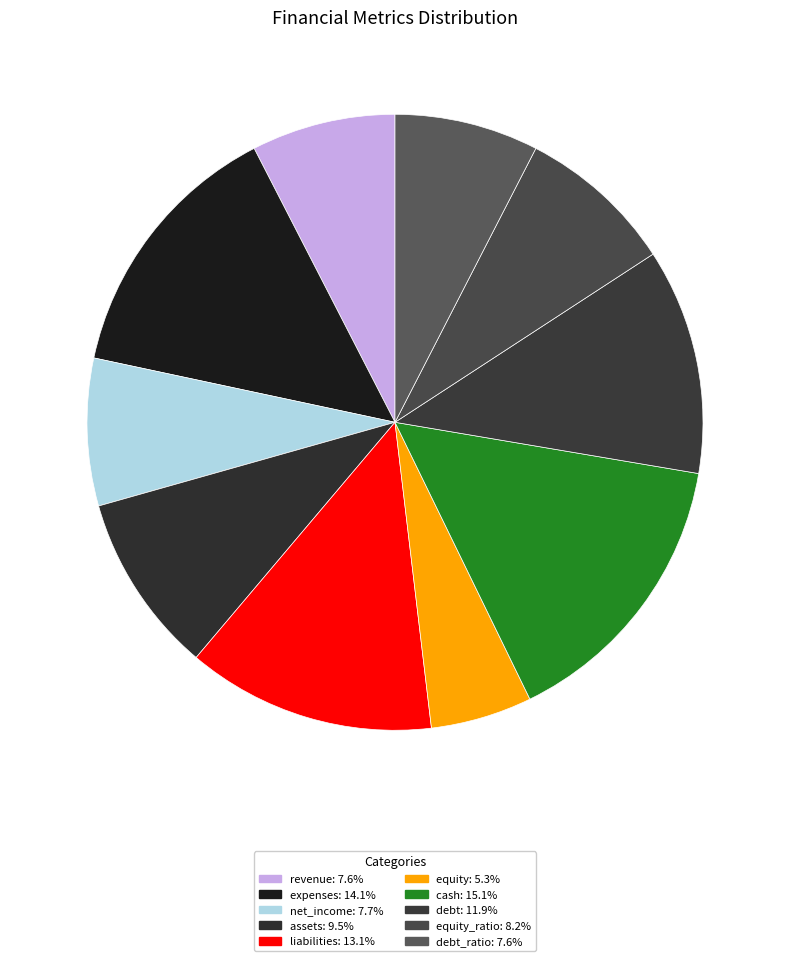

How many segments does this pie chart have?

10